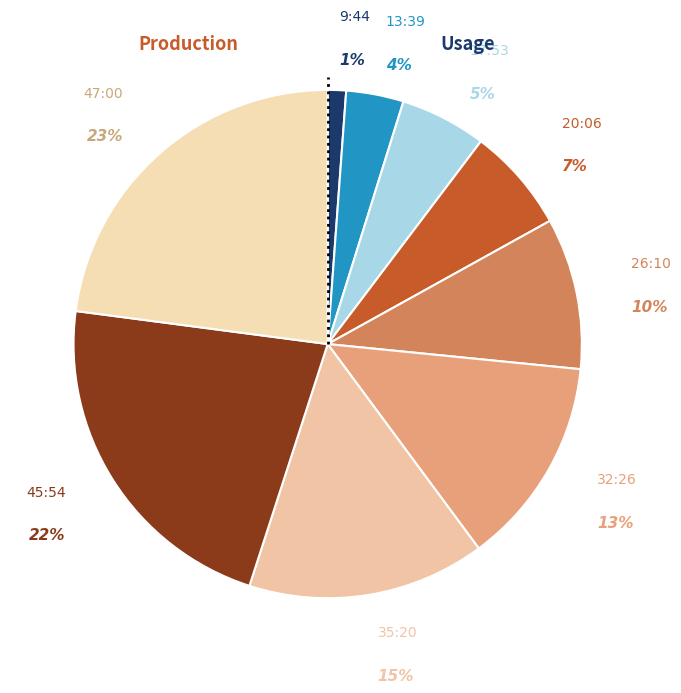

What percentage is the 13:39 slice, to the nearest percent?

4%